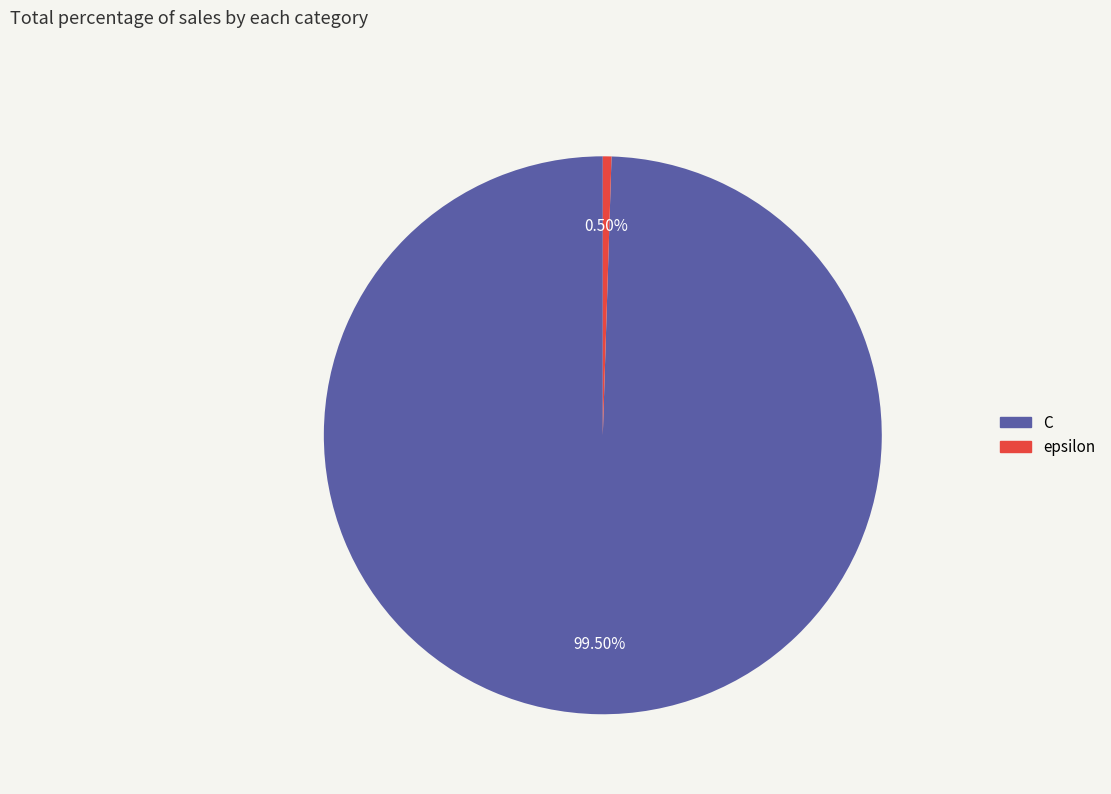

Which has a higher value, C or epsilon?

C